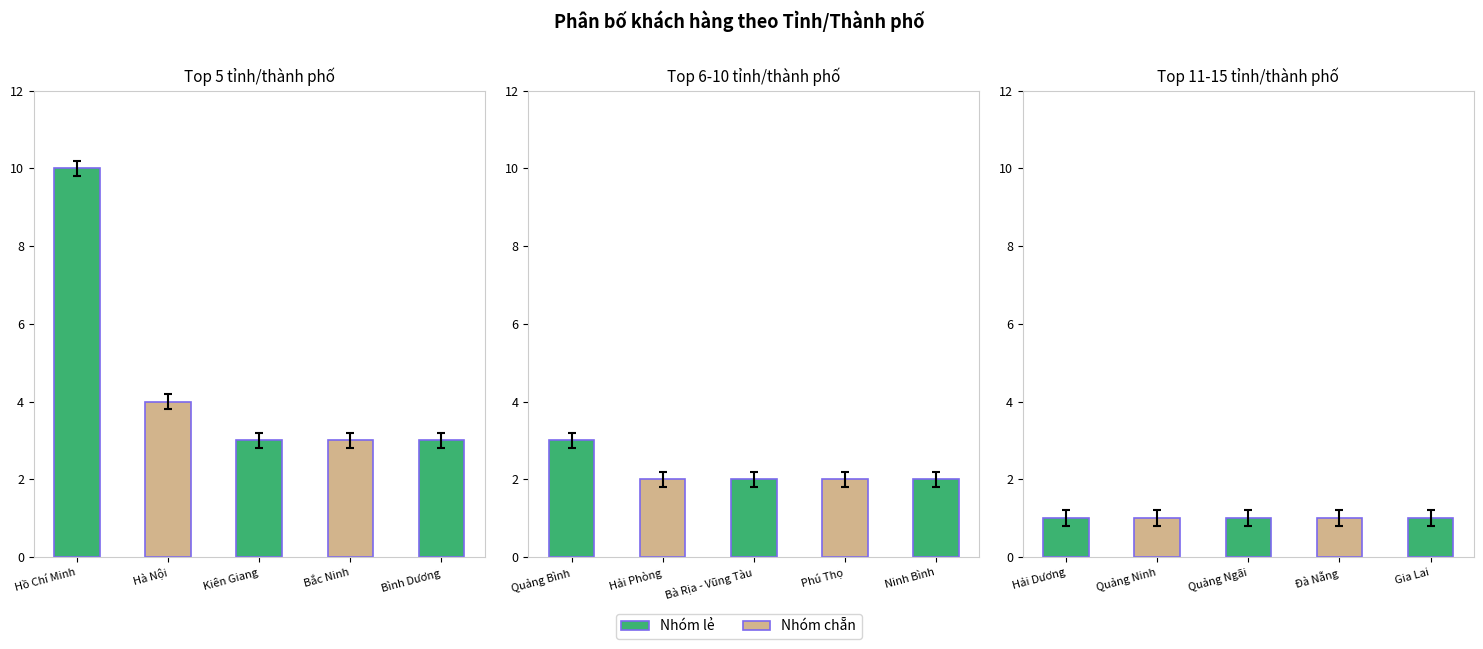

What is the label of the 2nd bar from the right?

Đà Nẵng